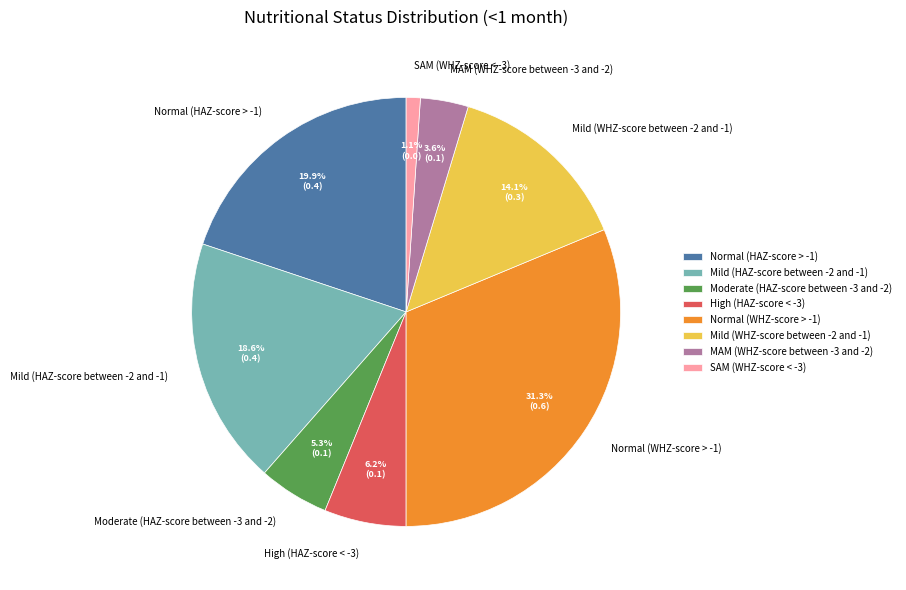

To the nearest percent, what is the difference between the largest and smallest slice percentages?

30%